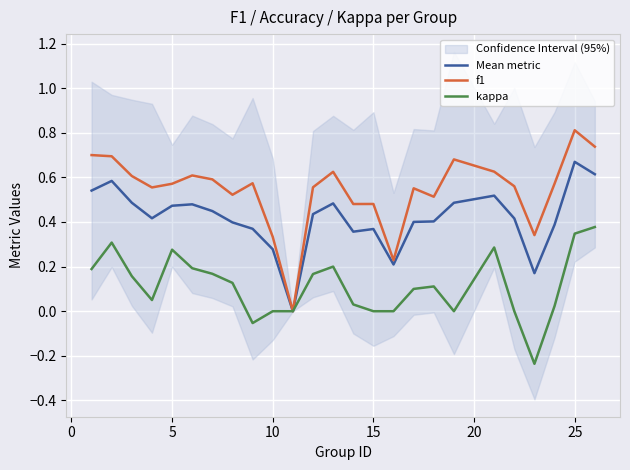

Is it true that Mean metric equals 0.6 at 20?

False